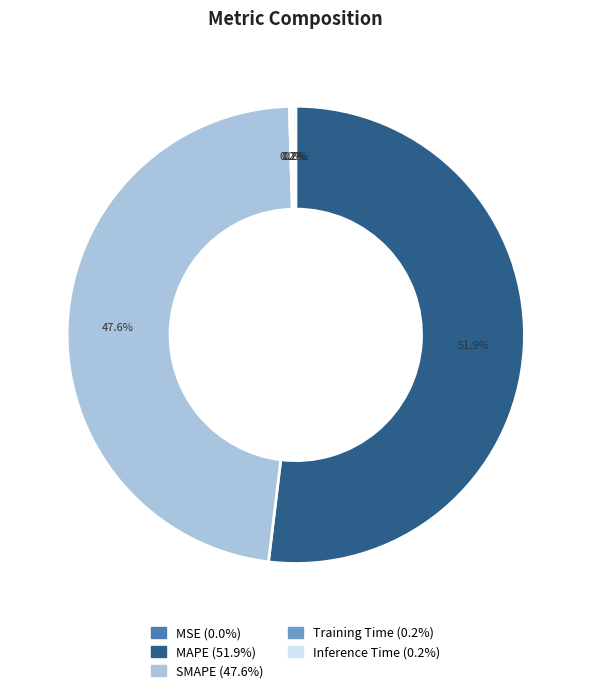

Which slice represents more than half of the pie?

MAPE